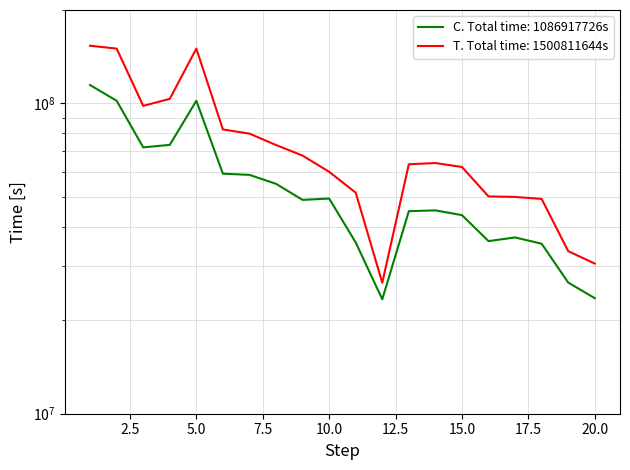

How many data points does each series have?

20